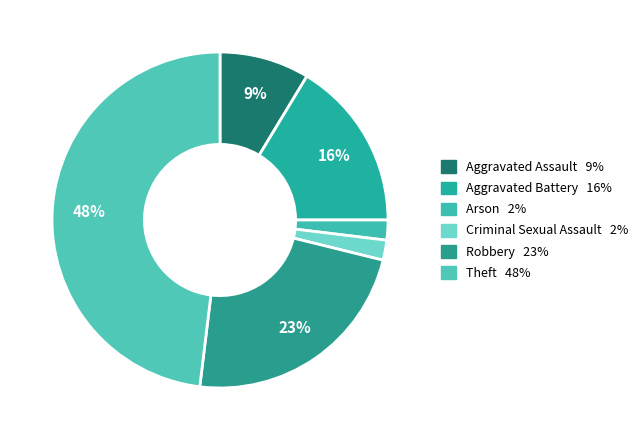

How much of the chart is everything except Arson?

98.1%